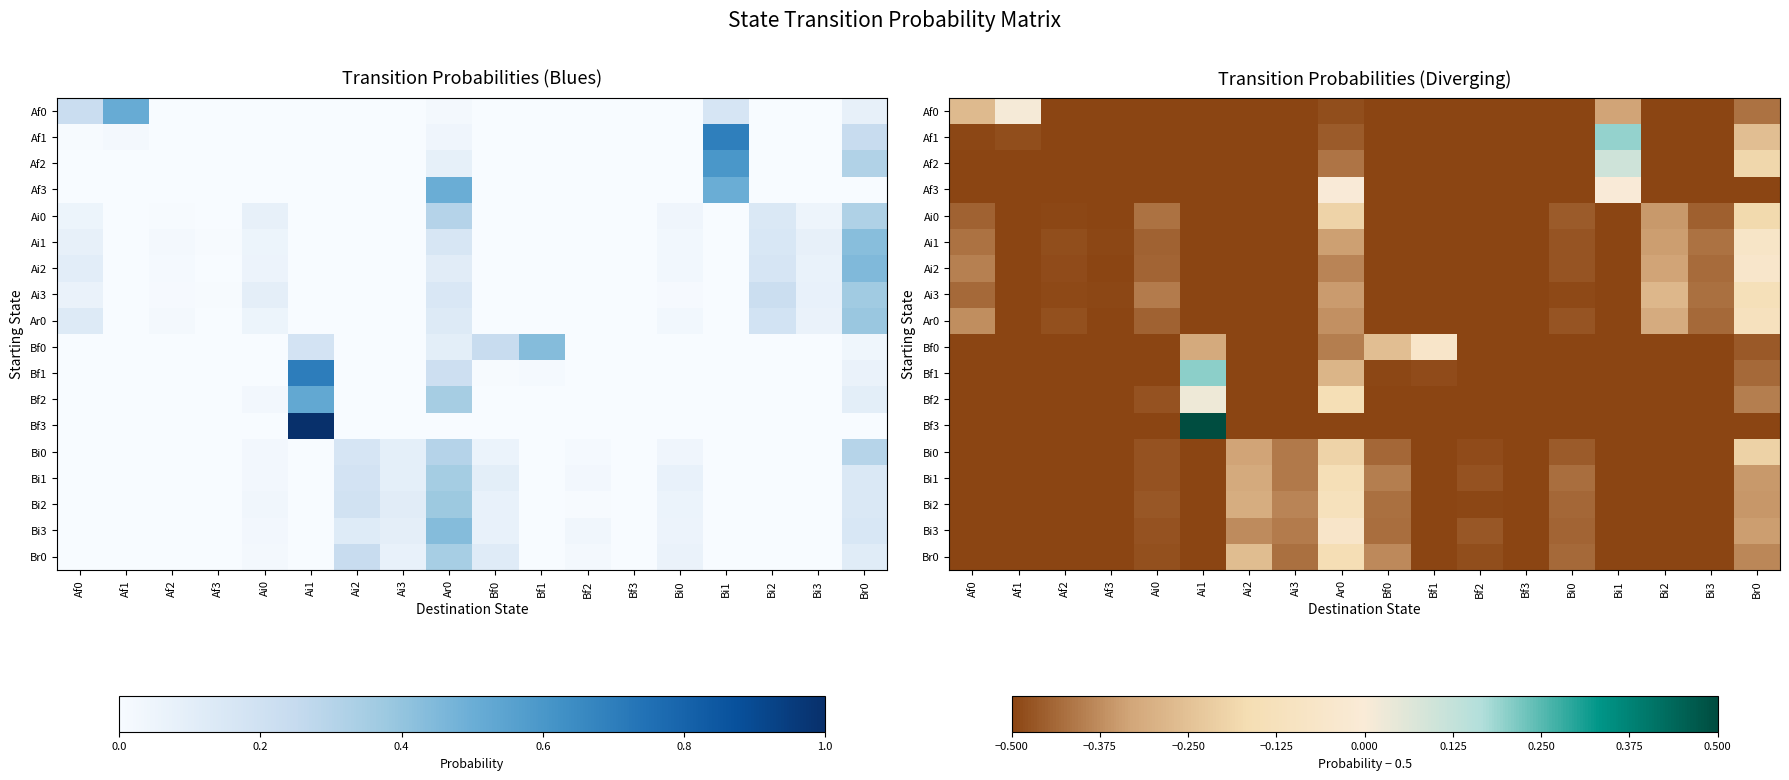

Between Af3 and Af2, which is larger?

Af3